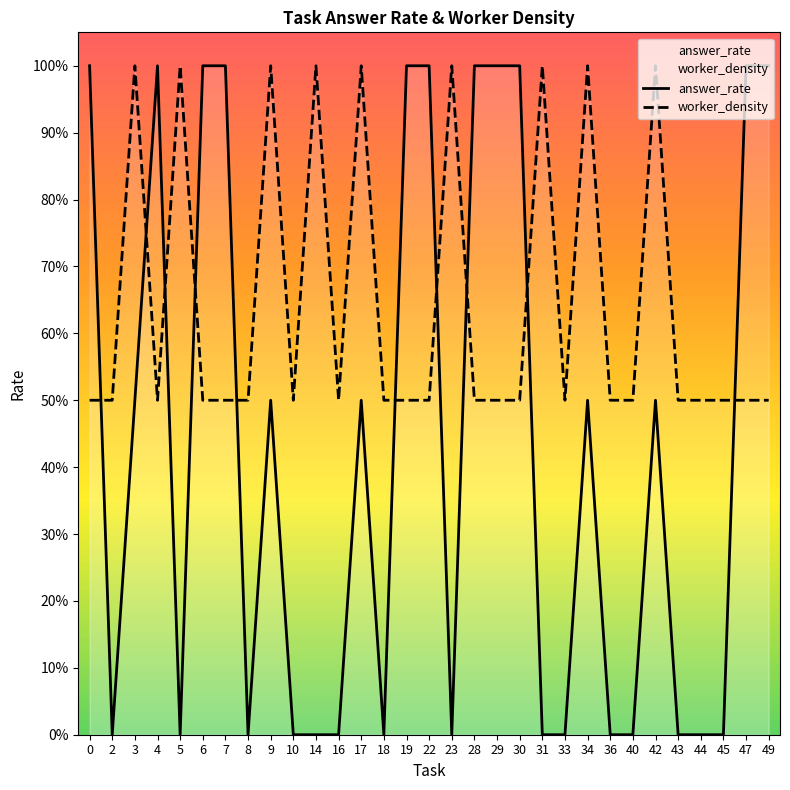

The value of answer_rate at 16 is 0.0. True or false?

True